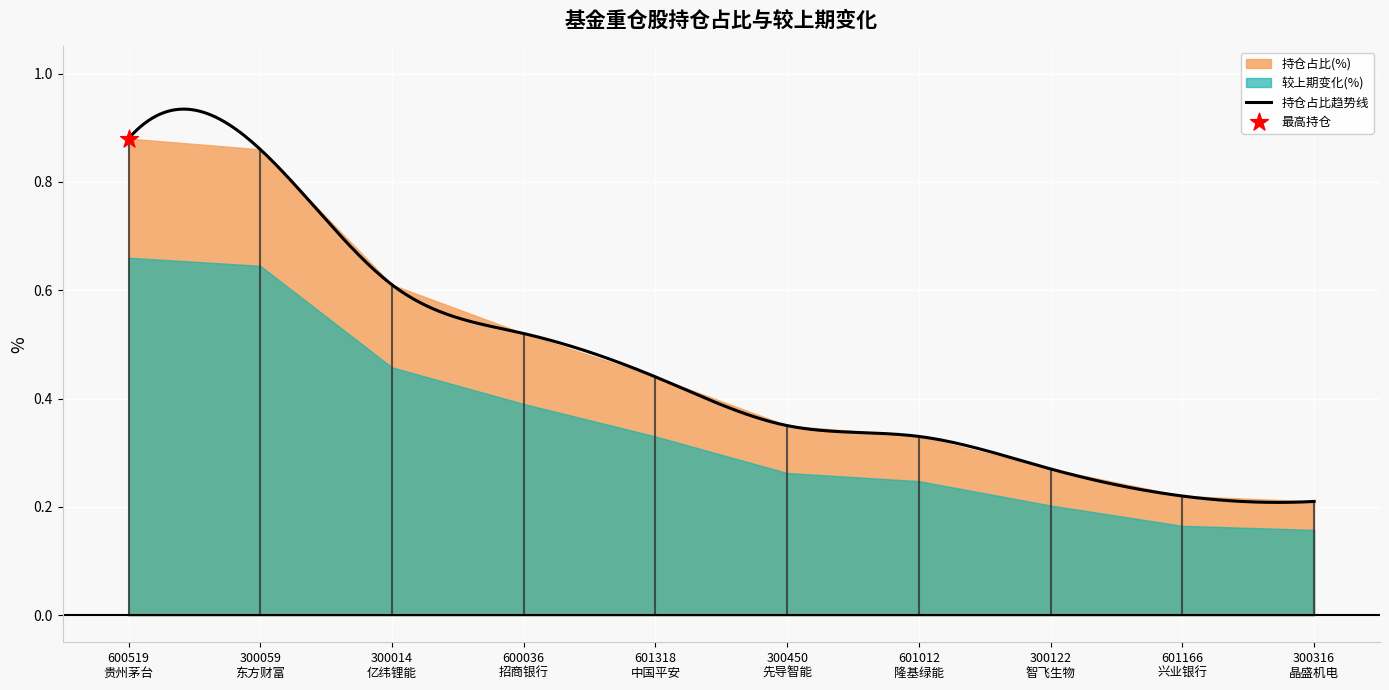

Which series has the largest total across all categories?

持仓占比(%)